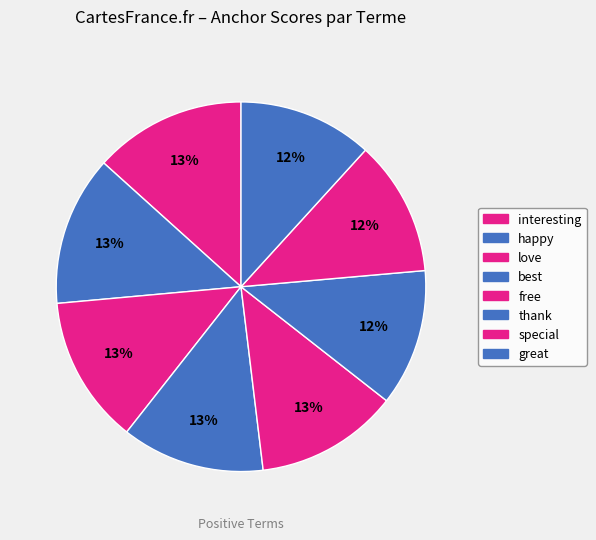

How many segments does this pie chart have?

8